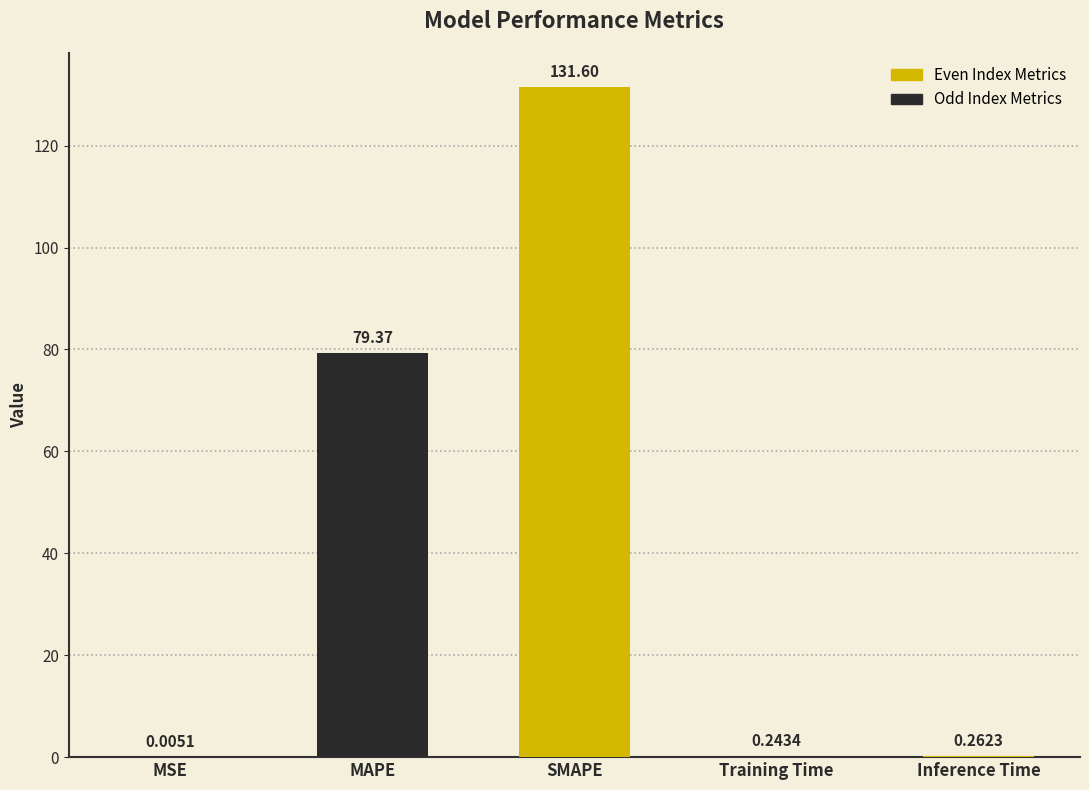

What is the sum of all values?

211.5